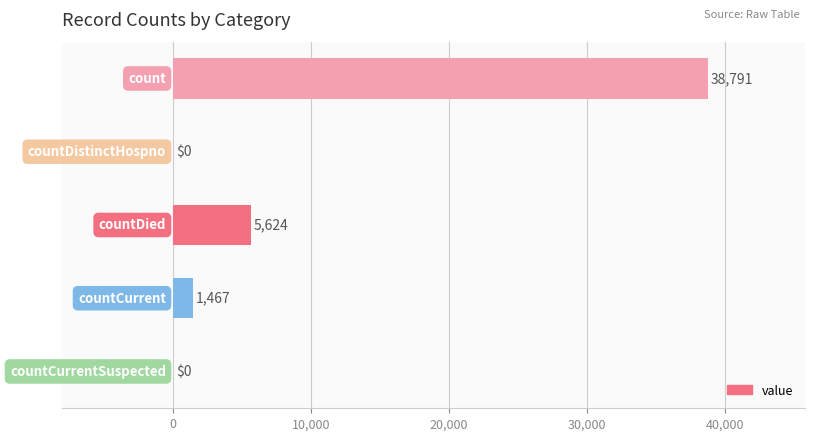

What is the maximum value shown in the chart?

38791